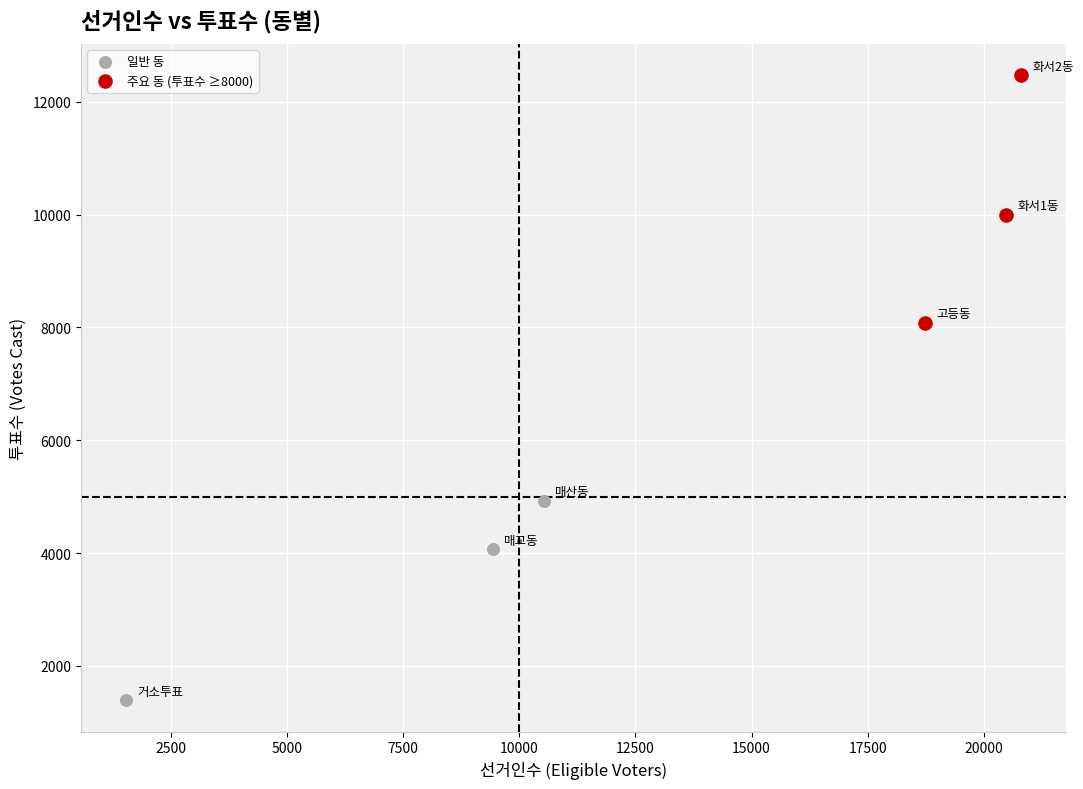

Which series has the widest spread of Y values?

주요 동 (투표수 ≥8000)